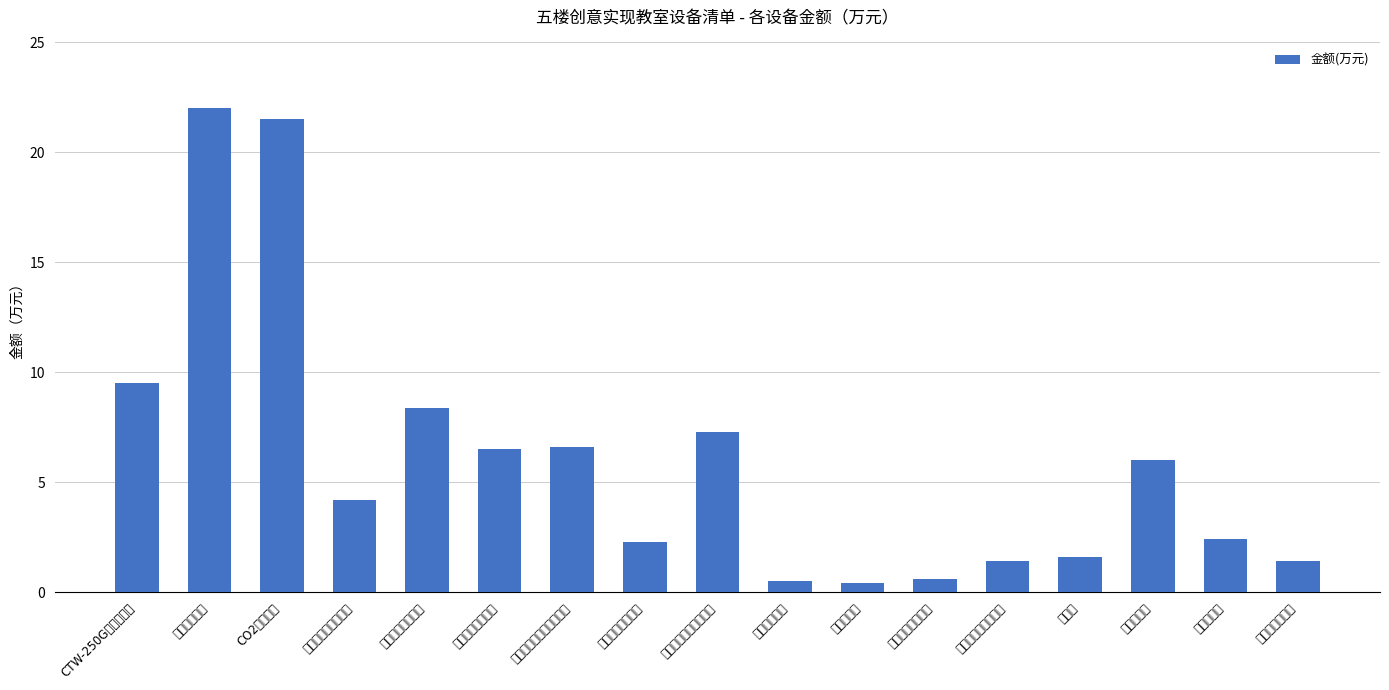

How many values exceed 4?

9